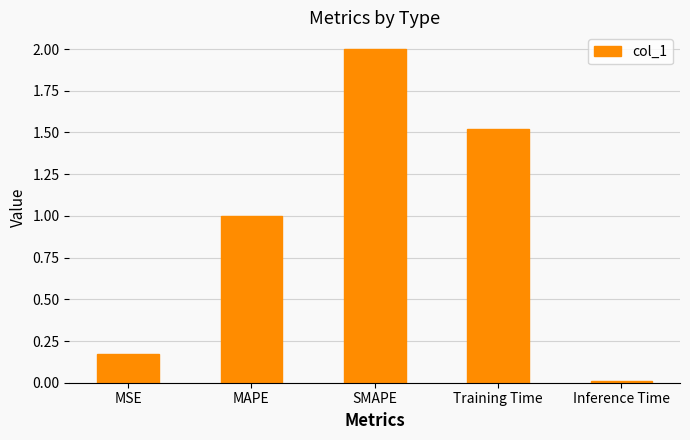

Rank the categories by value from lowest to highest.

Inference Time, MSE, MAPE, Training Time, SMAPE